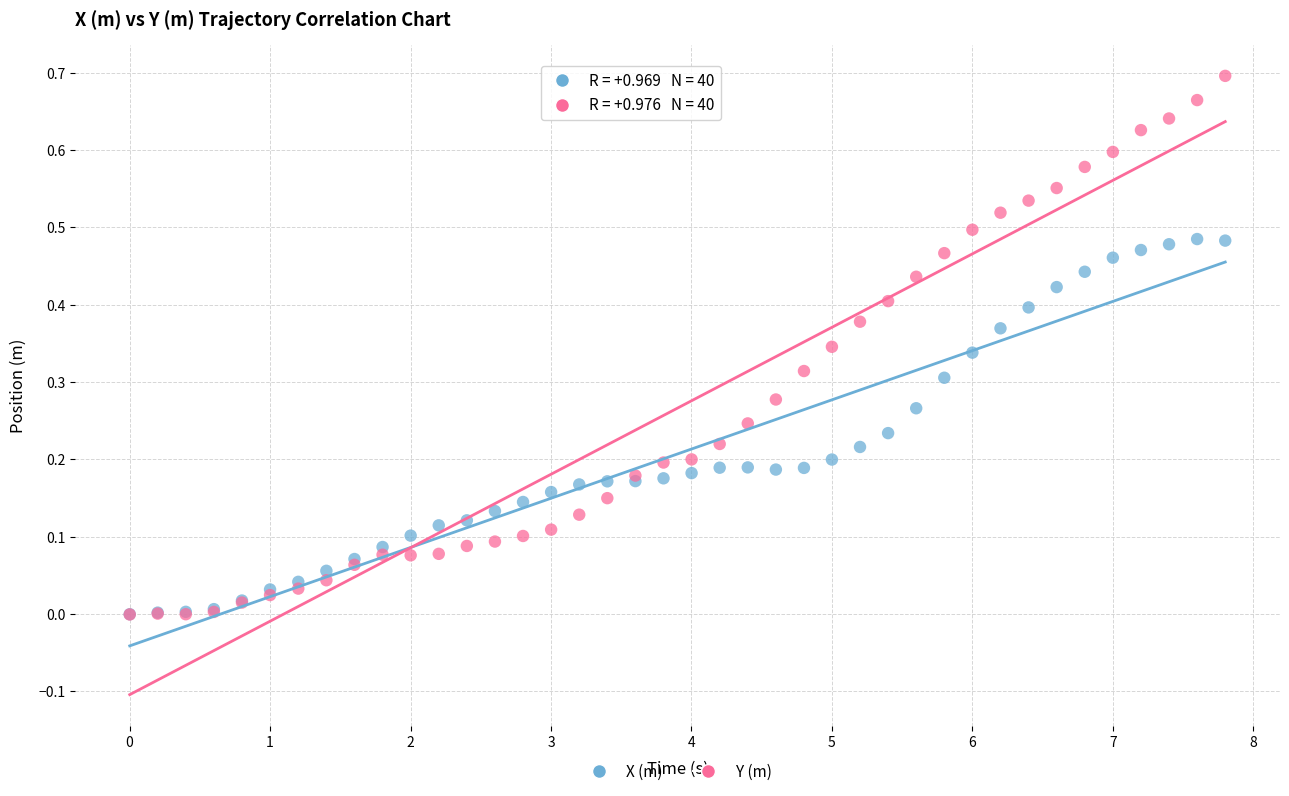

Which series has the widest spread of Y values?

Y (m)